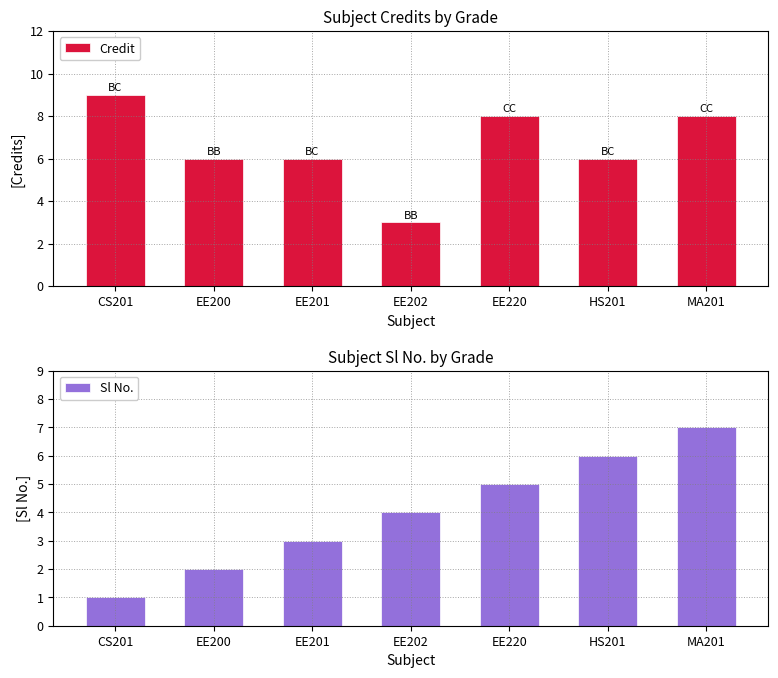

Read the Sl No. value at EE202.

4